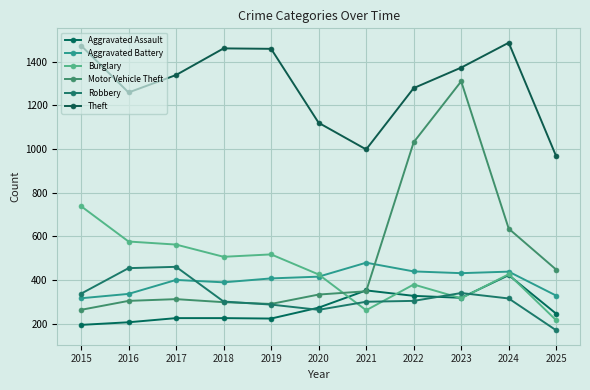

True or false: Aggravated Assault and Motor Vehicle Theft cross at least once.

True